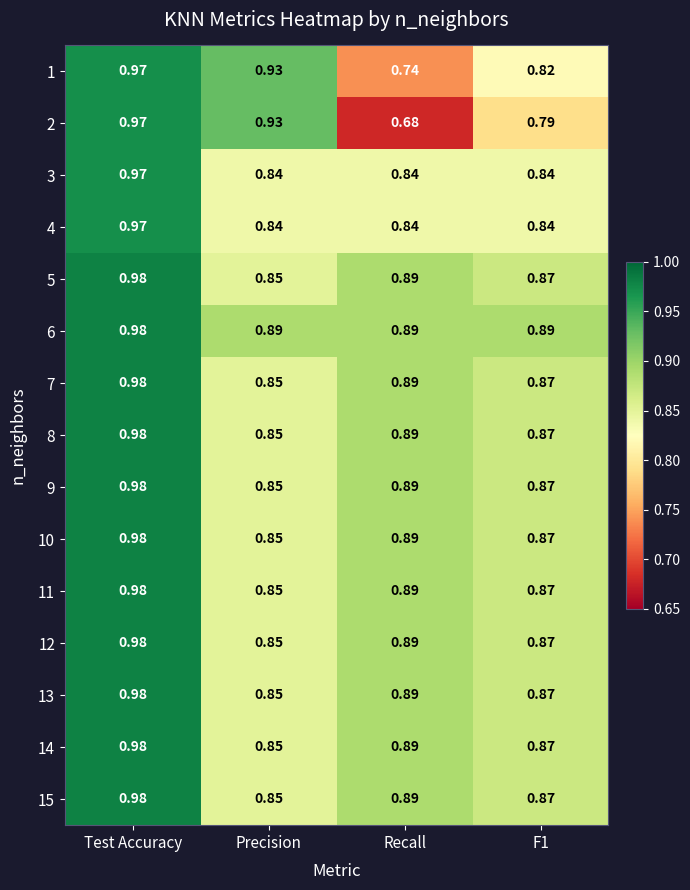

Which category has the lowest value in the 1 series?

Recall